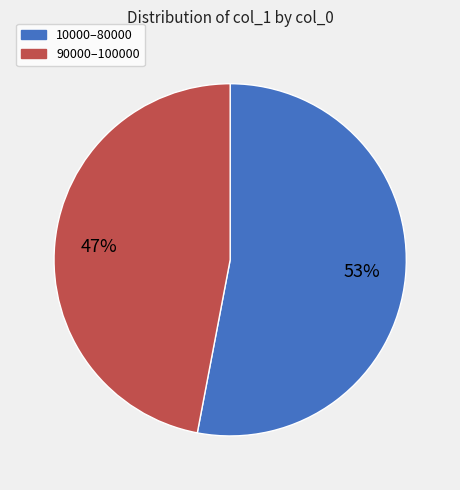

Is there any slice that represents more than half of the pie?

Yes